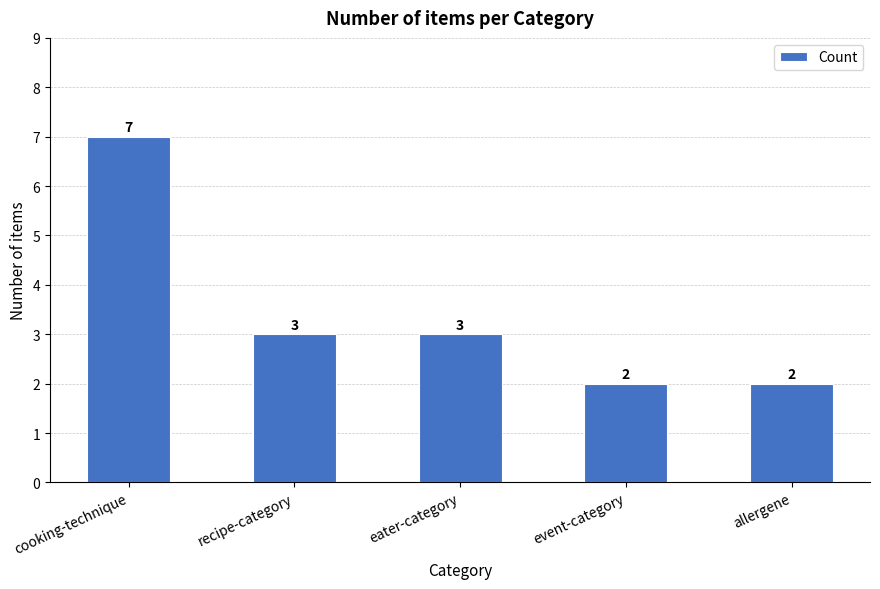

What is the ratio of the value at allergene to the value at event-category?

1.0